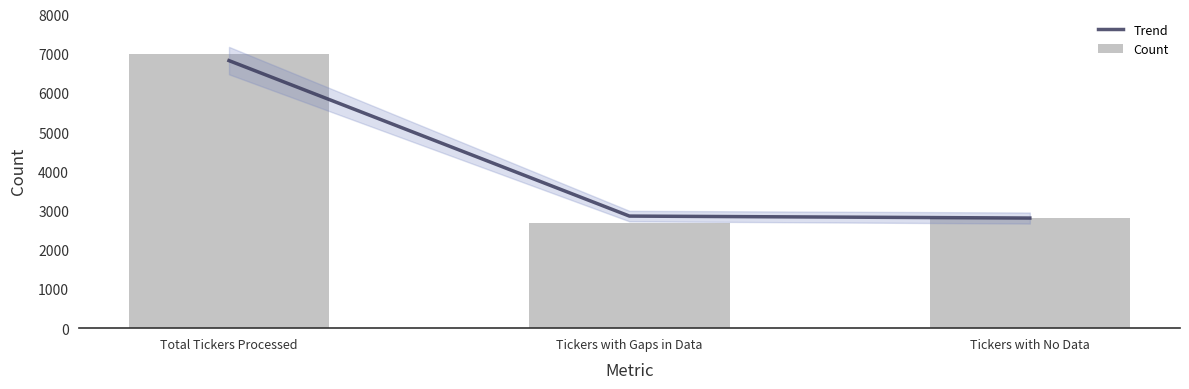

Between Total Tickers Processed and Tickers with Gaps in Data, which is larger?

Total Tickers Processed